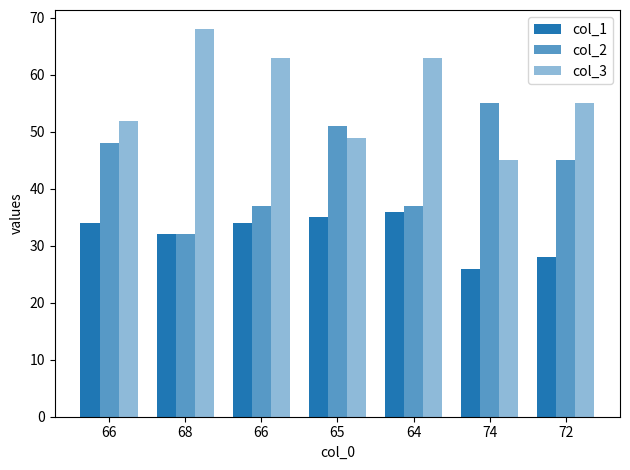

Are the bars horizontal?

No